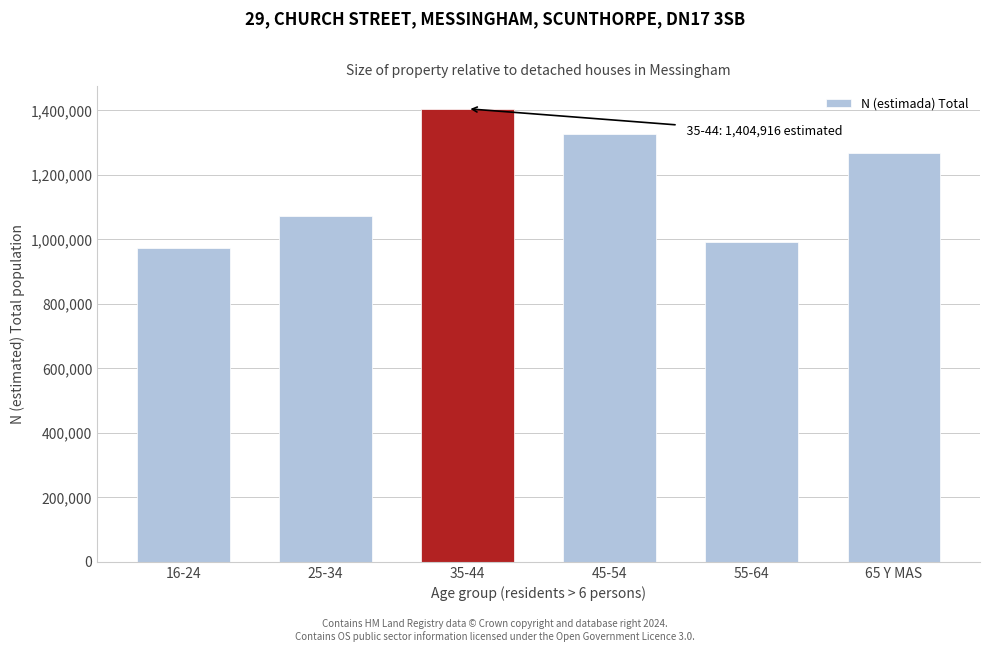

Reading left to right, what are all the values shown in this chart?

973128	1073697	1404916	1325135	992386	1268000